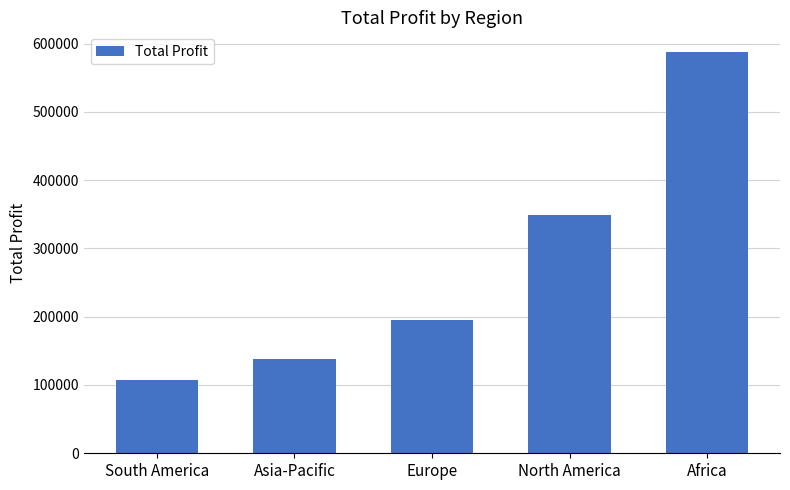

How many distinct data groups are displayed?

1